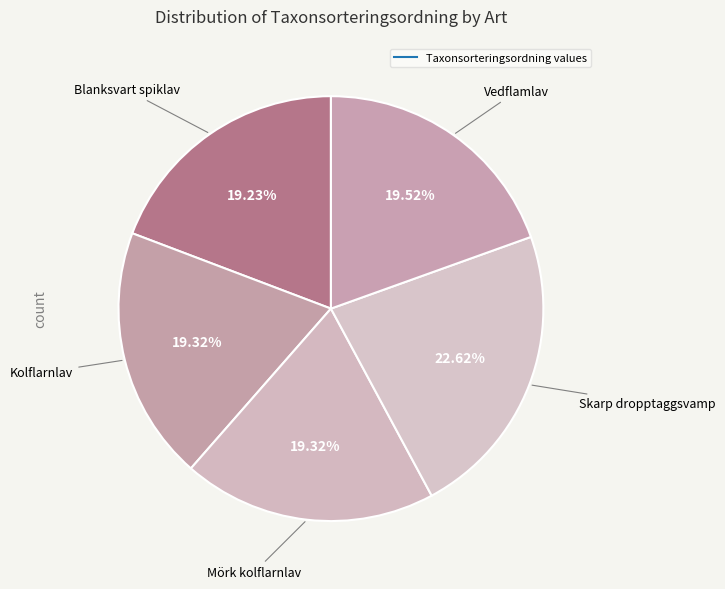

How many slices are in this pie chart?

5